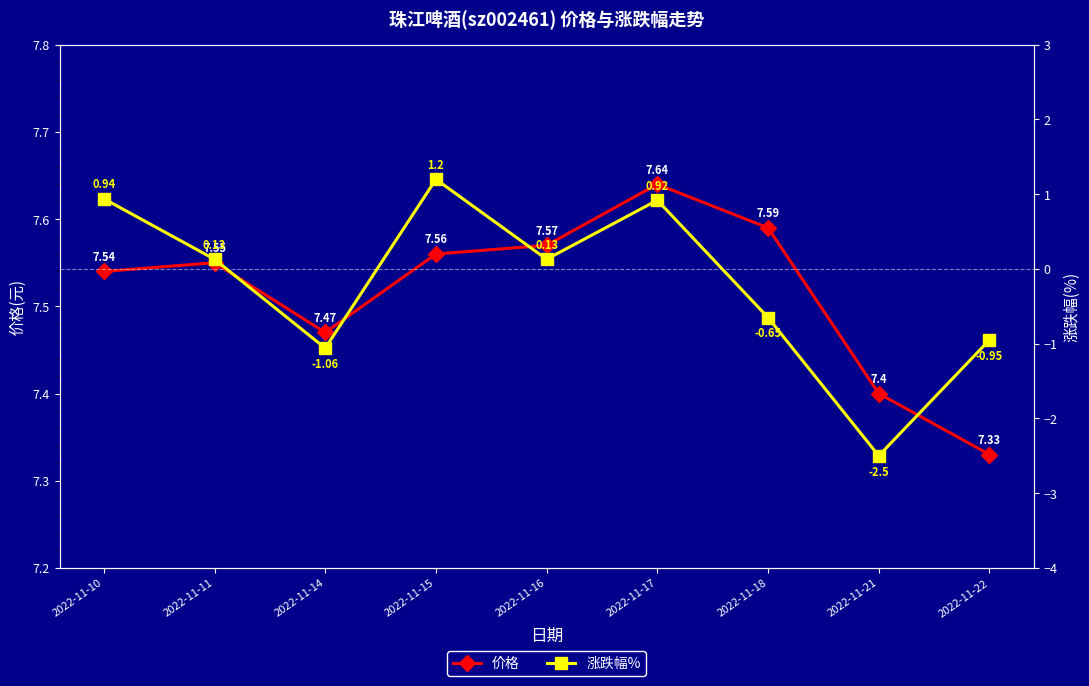

True or false: 价格 has more than 0 interior local peaks.

True